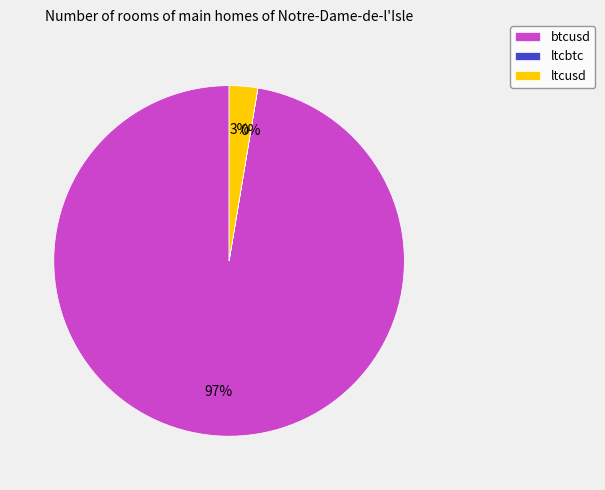

Is it true that btcusd is 97% of the pie?

True